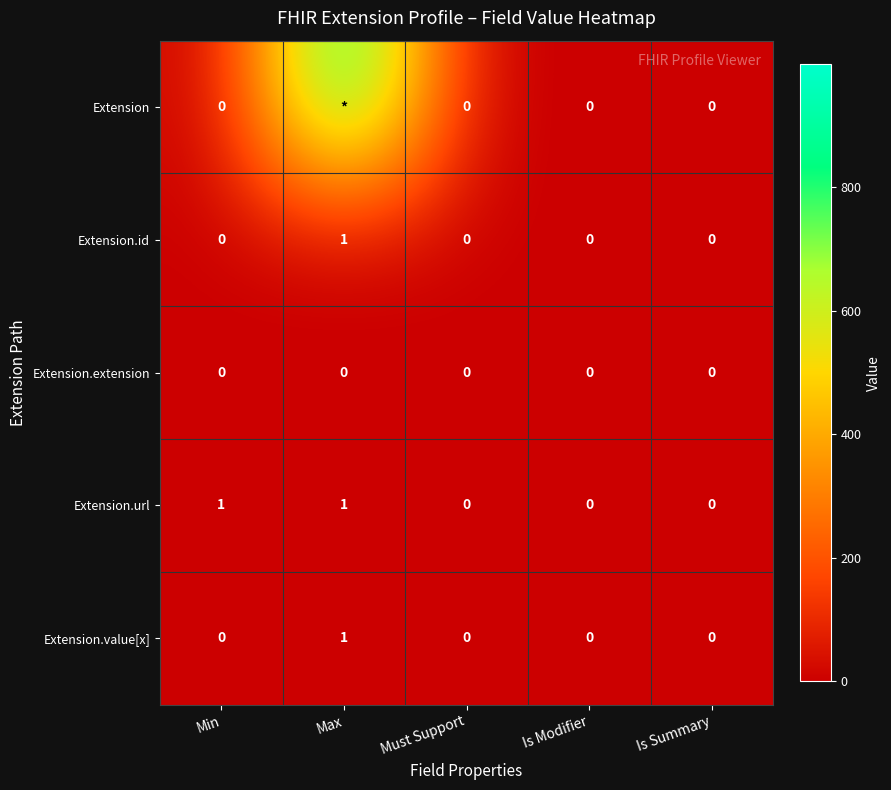

The value of Extension.value[x] at Min is 0. True or false?

True